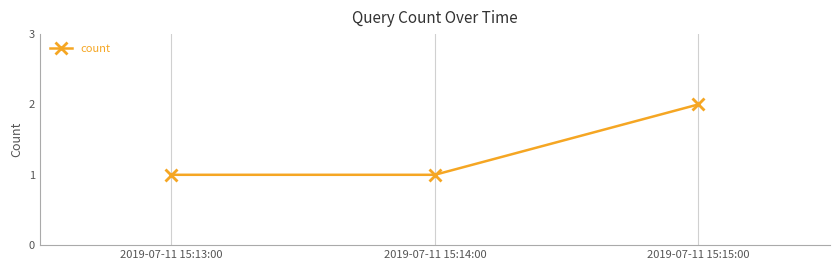

What is the ratio of the value at 2019-07-11 15:13:00 to the value at 2019-07-11 15:15:00?

0.5